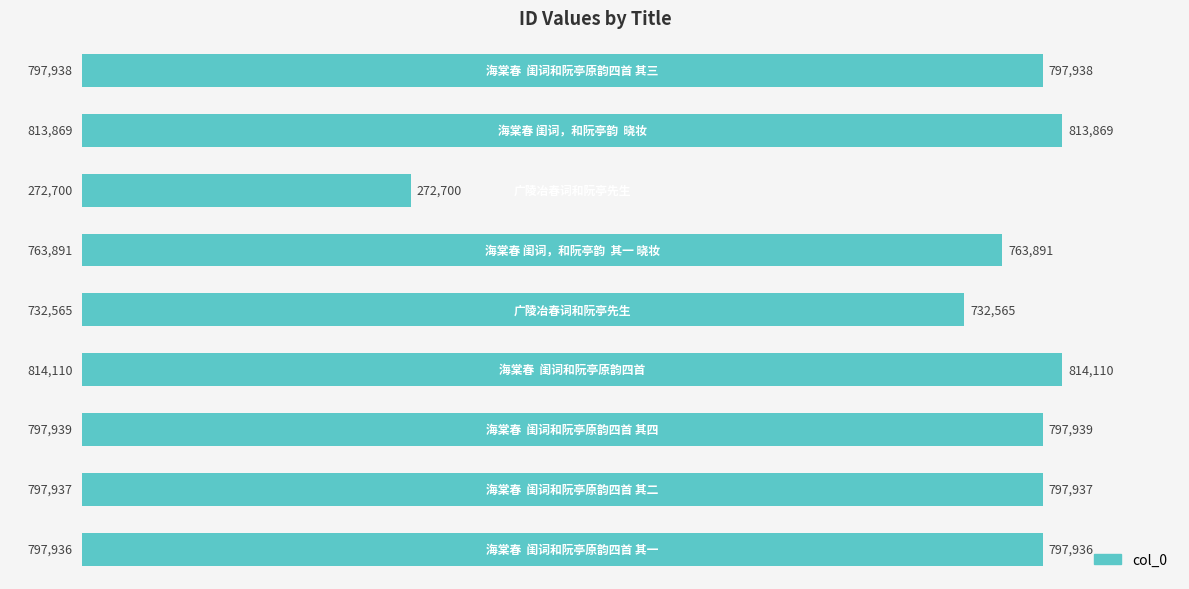

What is the smallest value displayed?

272700